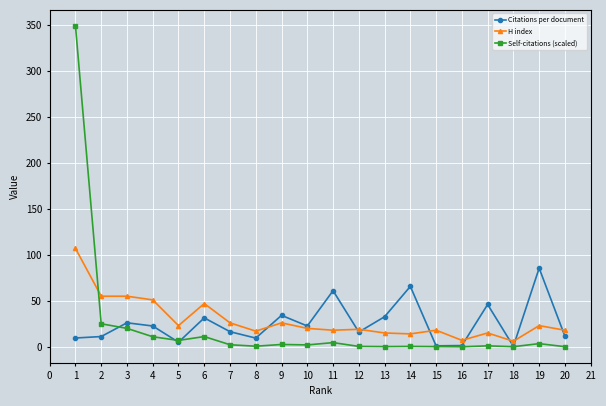

True or false: Self-citations (scaled) has a value of 0.1 at 18.

True